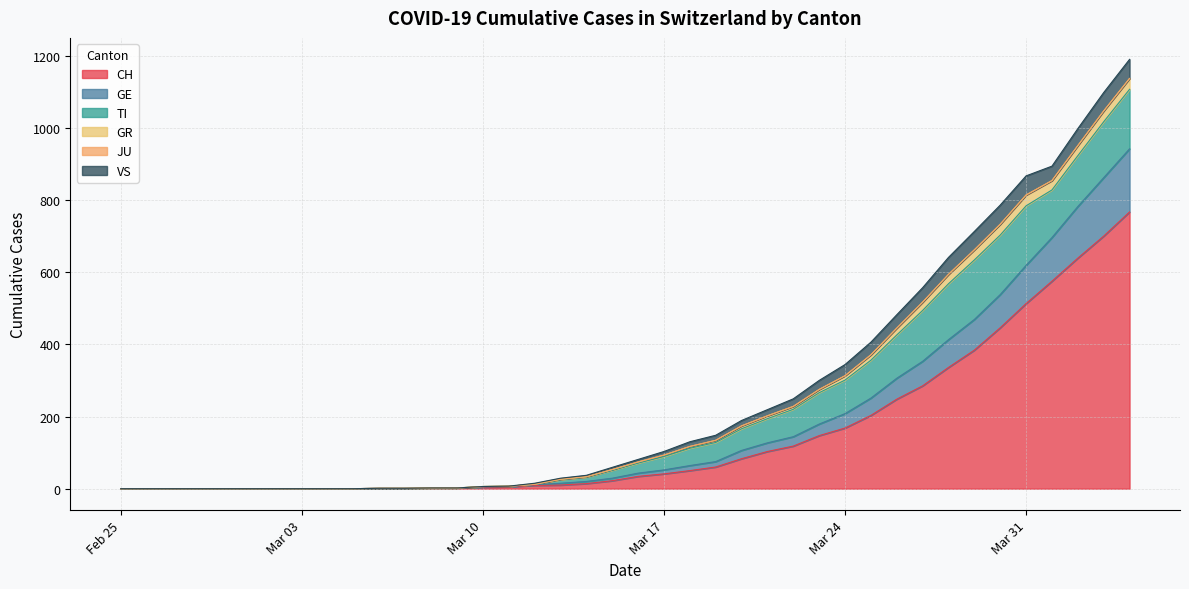

What is the difference between the second highest and minimum values in the GE series?

162